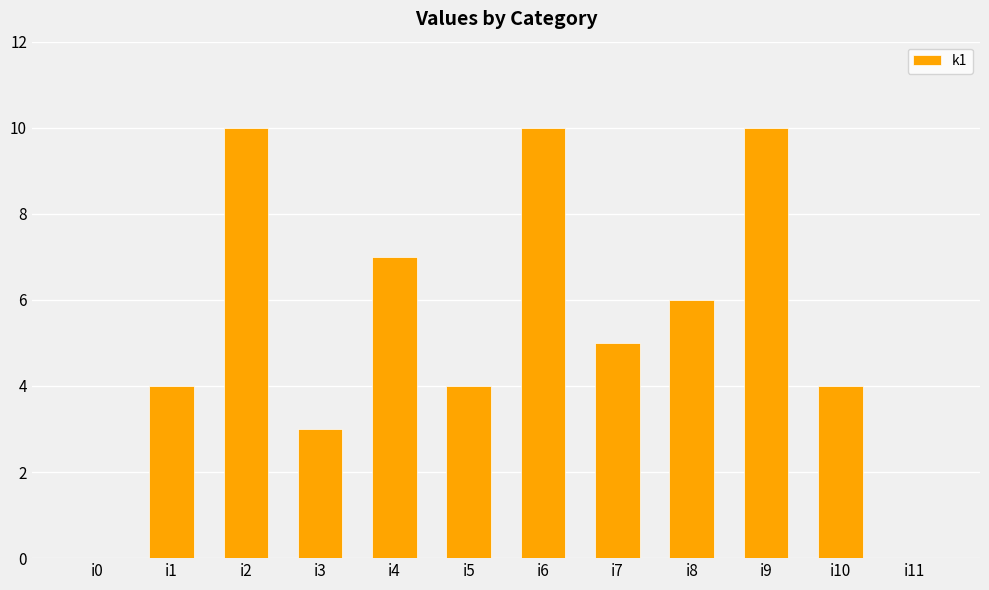

Are the bars horizontal?

No